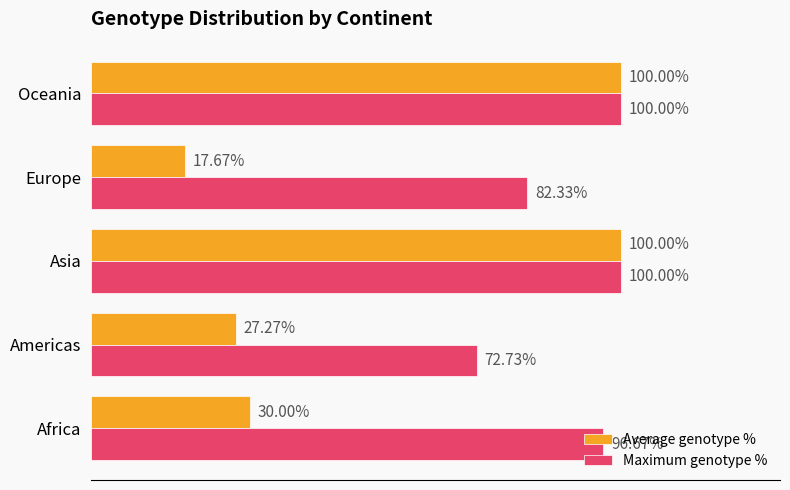

Which series has the largest total across all categories?

Maximum genotype %